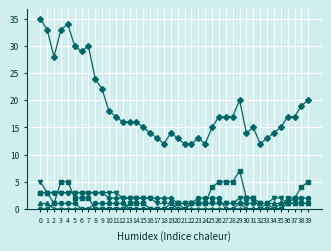

What is the maximum value shown in the chart?

35